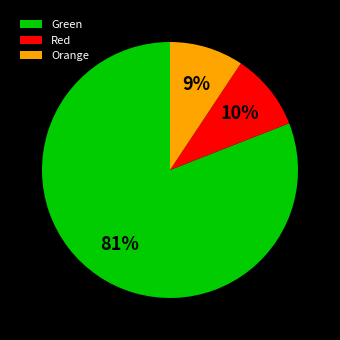

How many slices are in this pie chart?

3